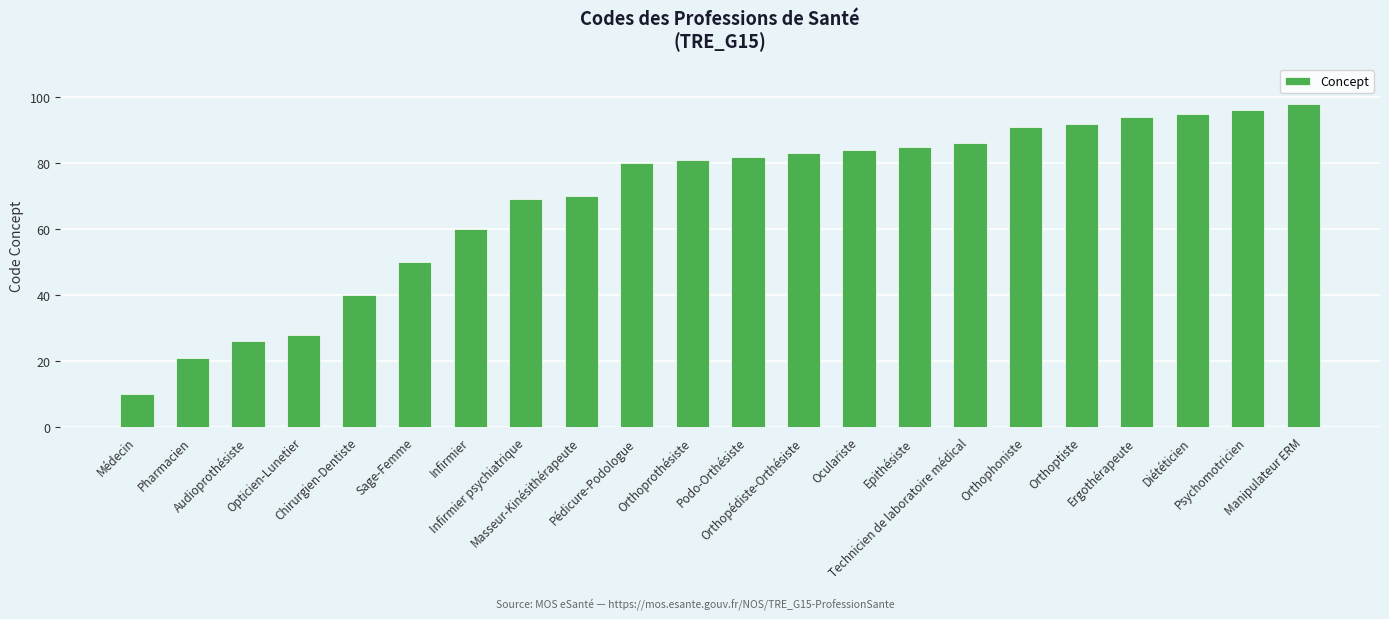

Reading left to right, list all the values displayed in this chart.

10	21	26	28	40	50	60	69	70	80	81	82	83	84	85	86	91	92	94	95	96	98